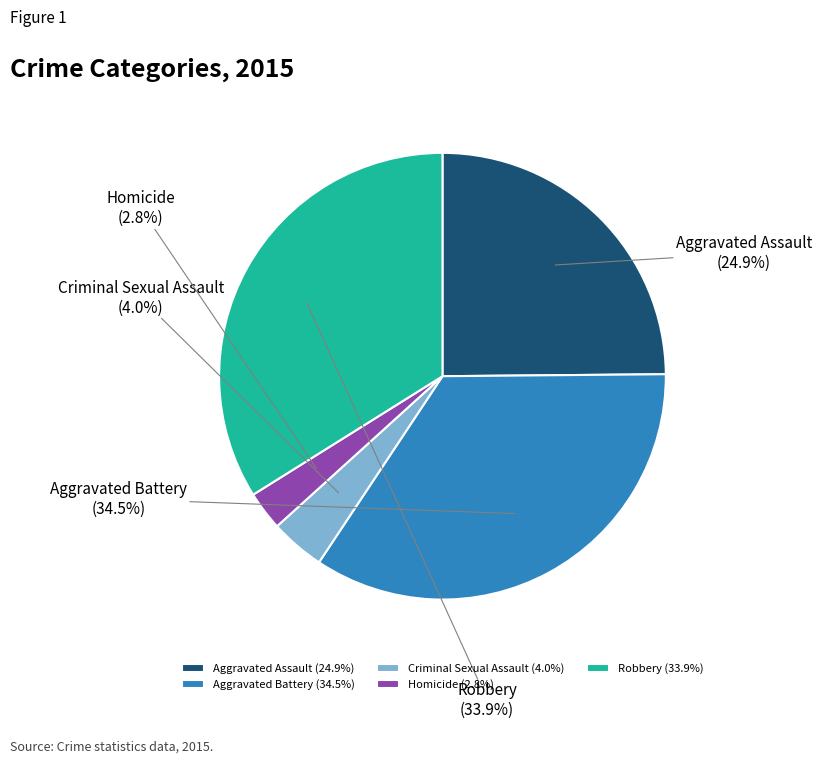

Between Aggravated Assault and Criminal Sexual Assault, which is larger?

Aggravated Assault